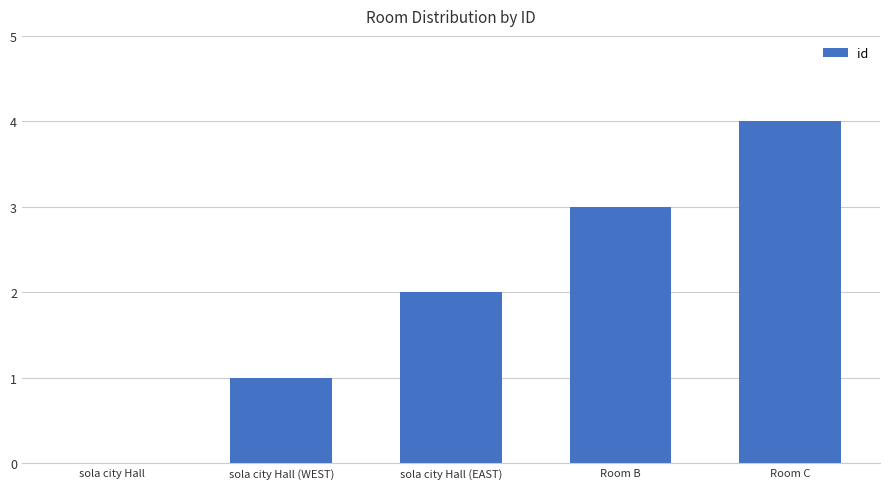

Which label corresponds to the largest value in the chart?

Room C